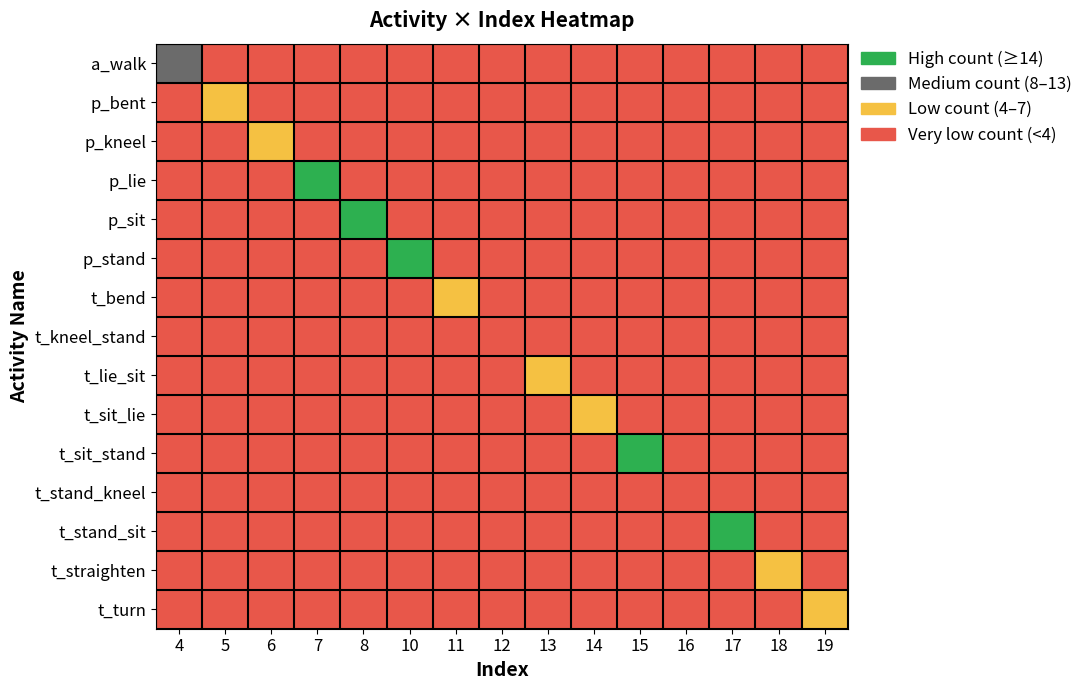

What is the total value across all series at 14?

6